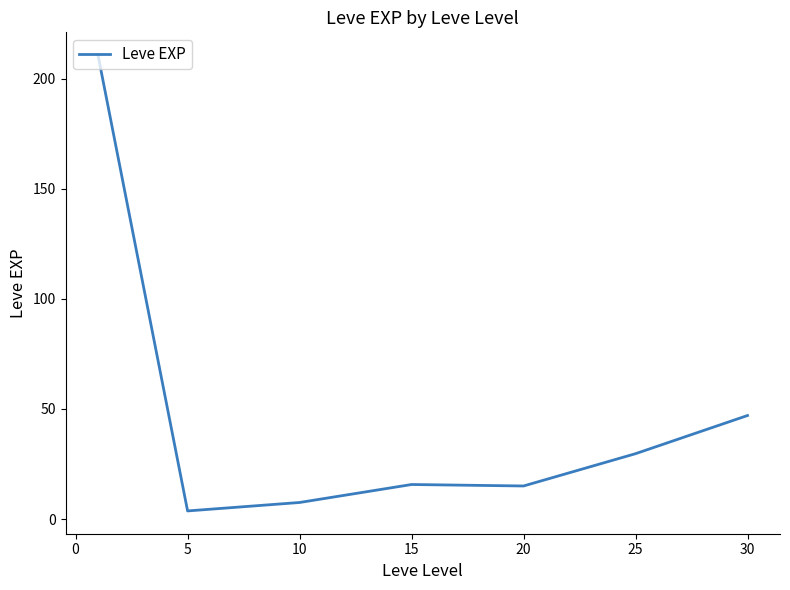

True or false: there are more than 1 points higher than both neighbors.

False